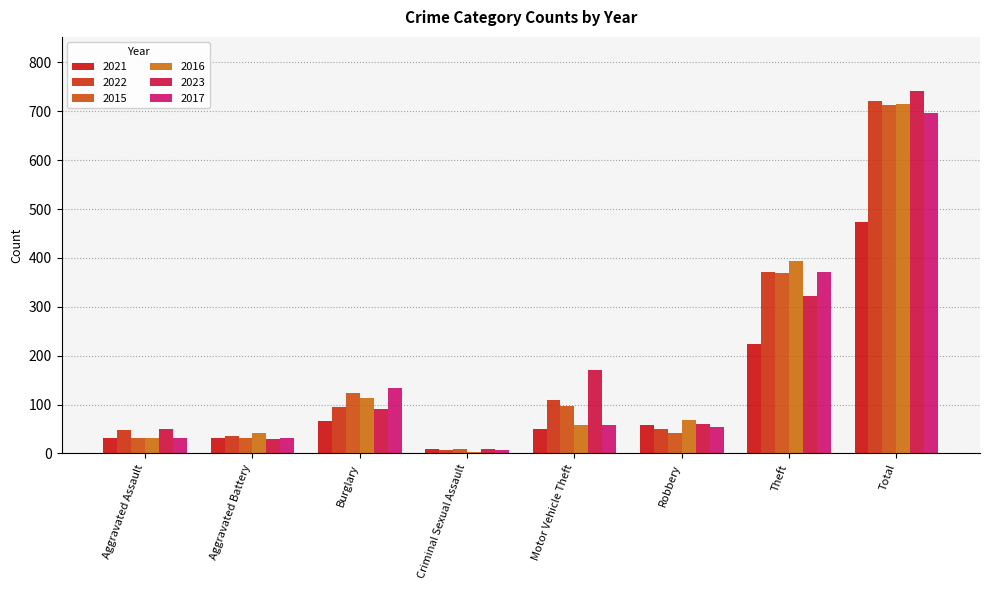

What is the lowest value of the 2015 series?

9